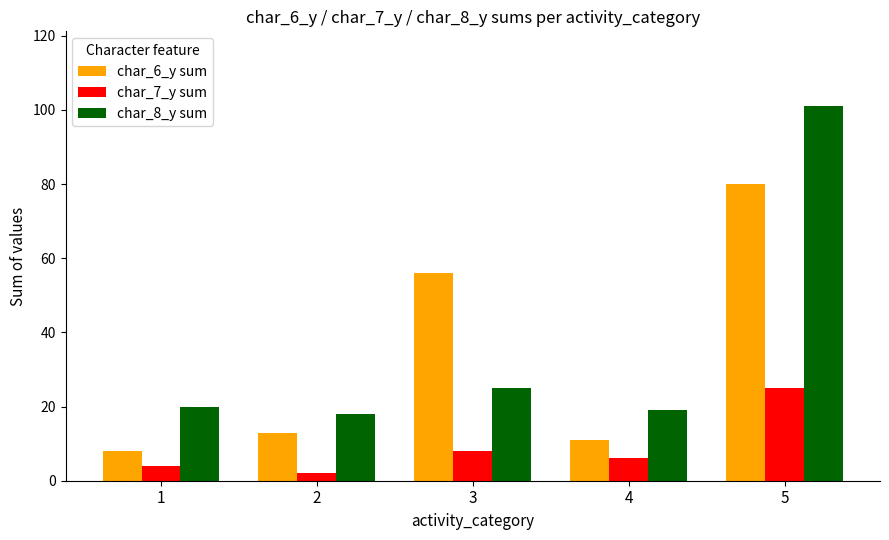

Is the value of char_6_y sum at 4 greater than the value of char_7_y sum at 3?

Yes